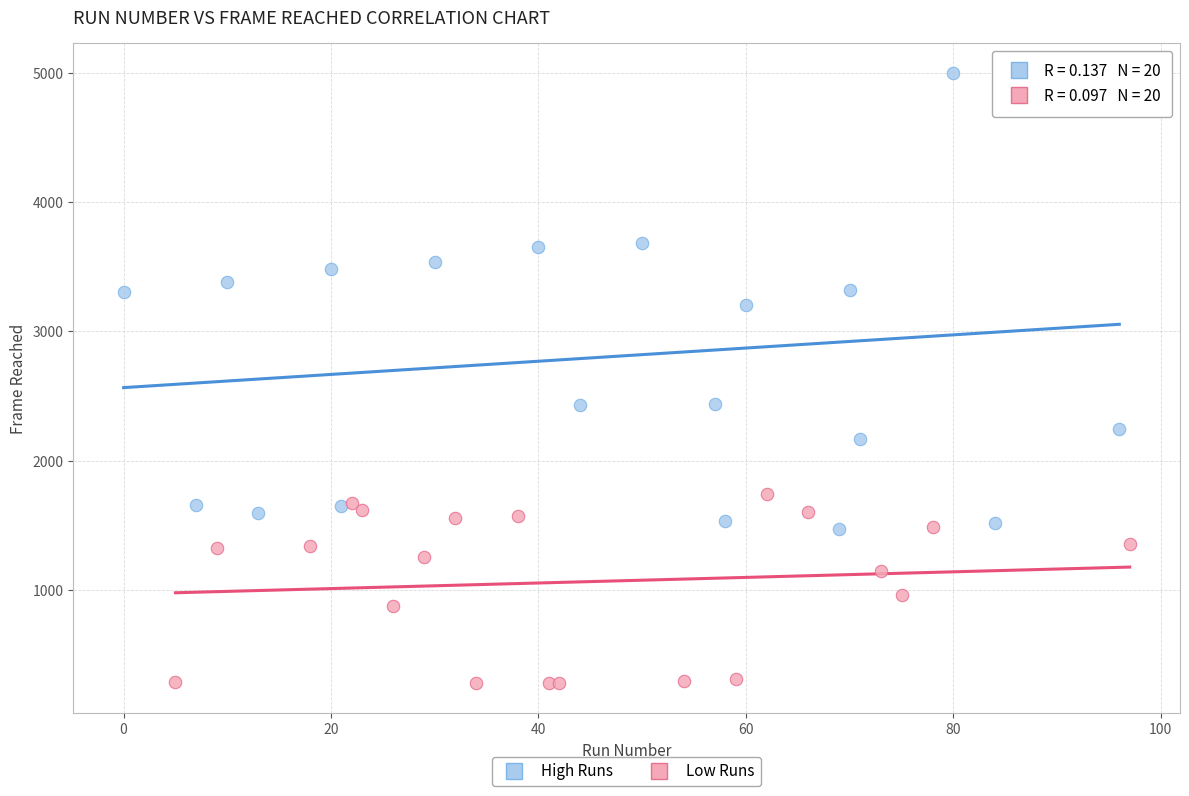

Which series reaches the minimum Y coordinate?

Low Runs